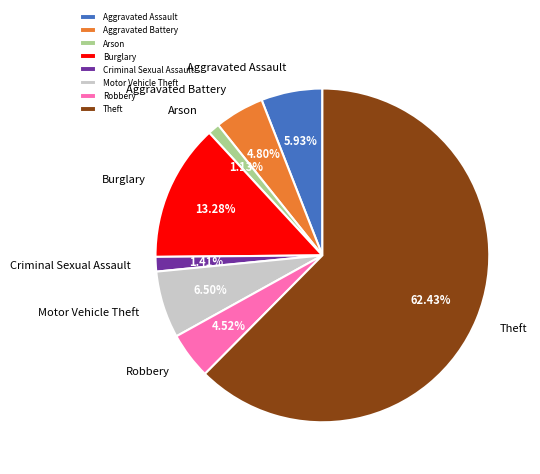

Does any single category account for the majority?

Yes